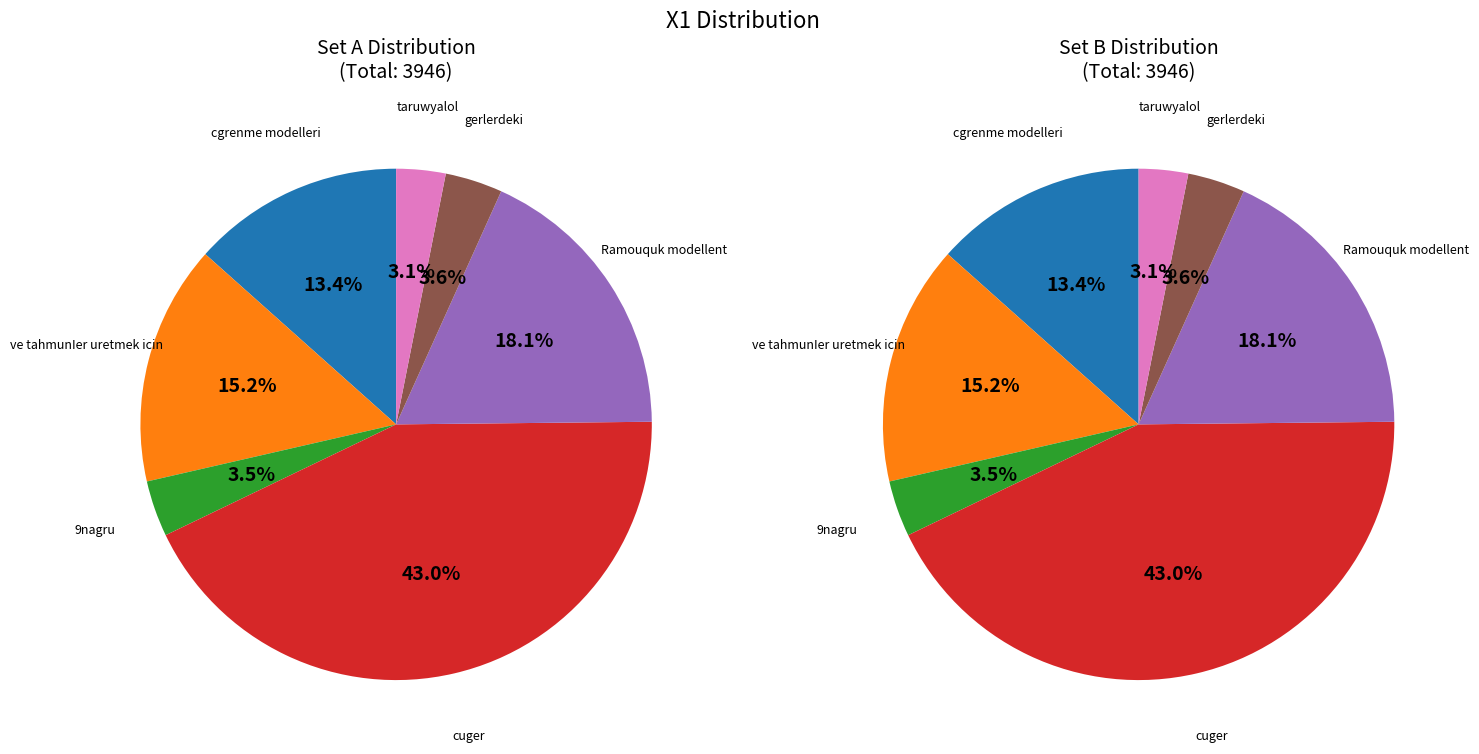

How many segments does this pie chart have?

7